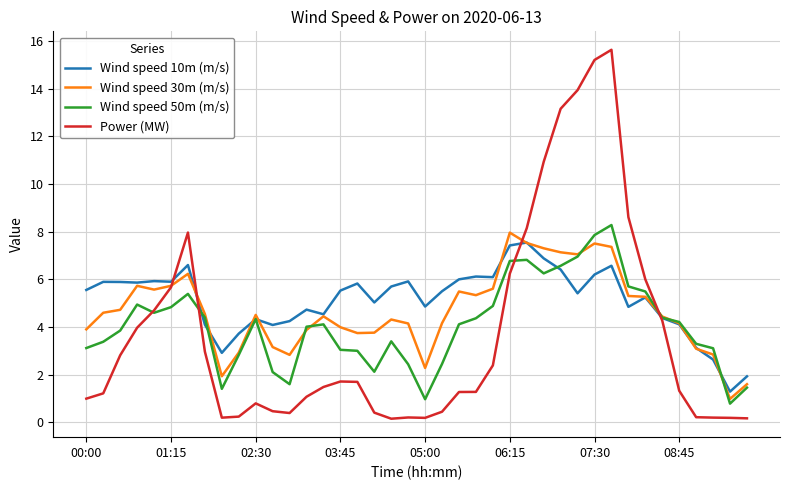

Is this an area chart (filled region under the line)?

No